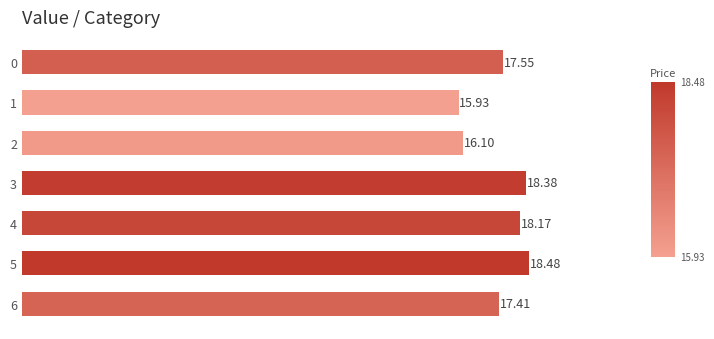

What is the change in value from 2 to 6?

+1.3